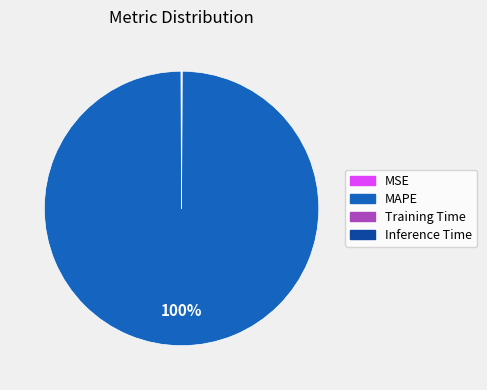

Does any single category account for the majority?

Yes